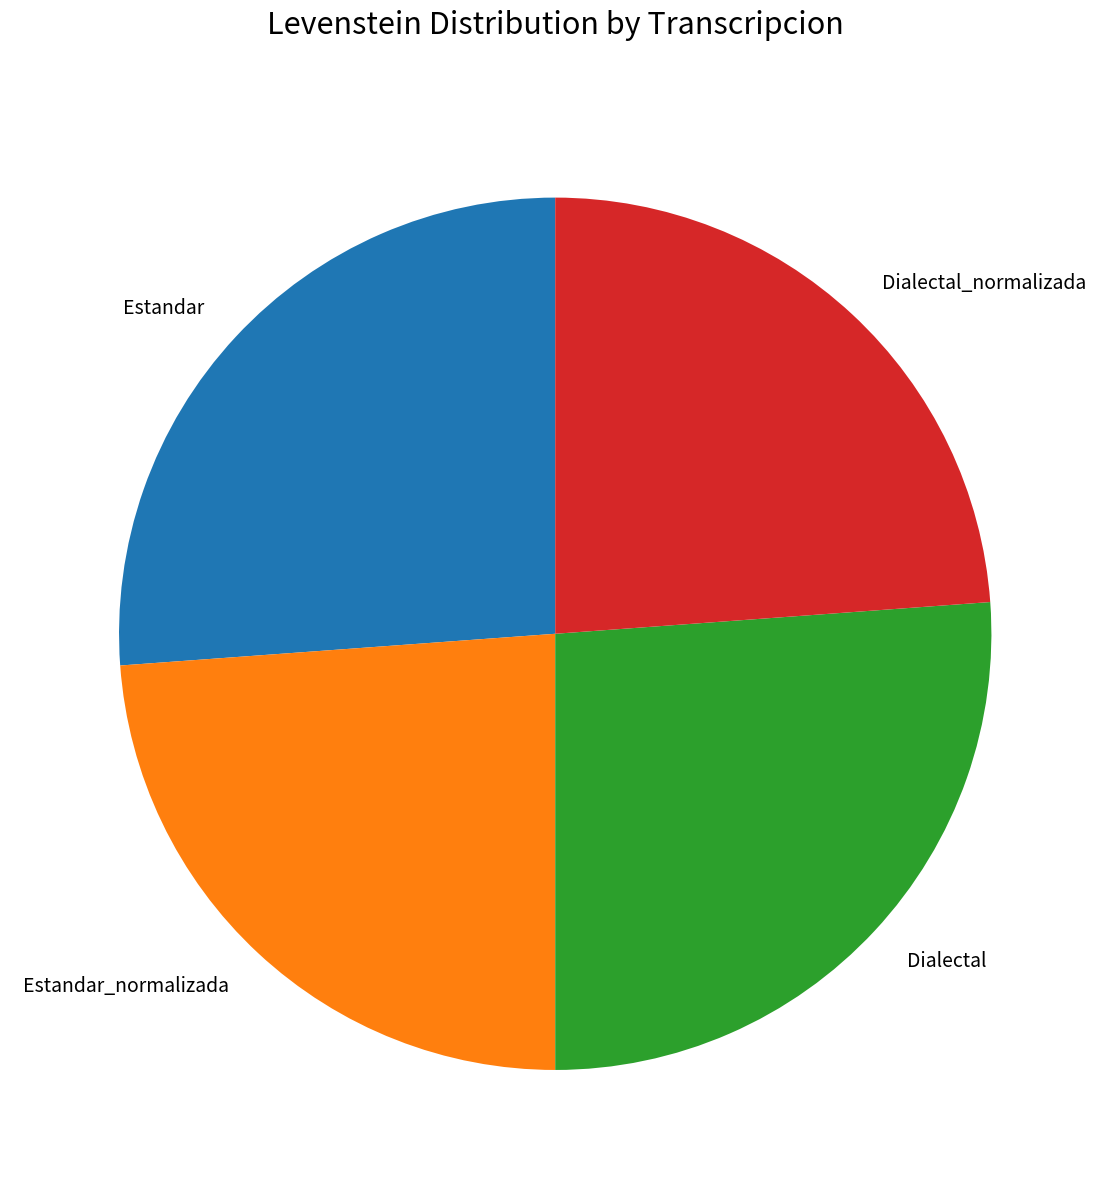

Between Estandar and Dialectal_normalizada, which is larger?

Estandar